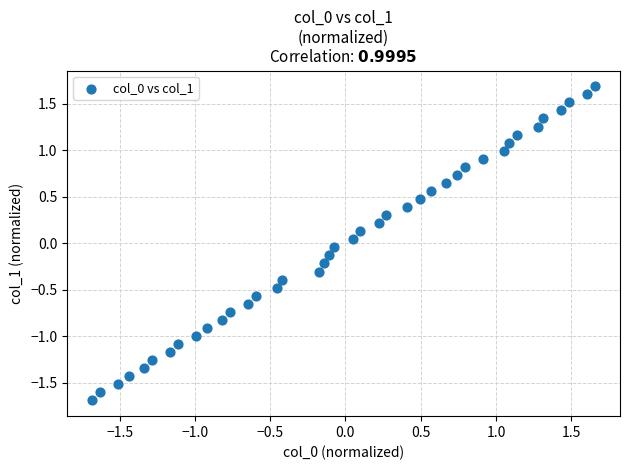

What is the range of Y values (max minus min)?

3.4